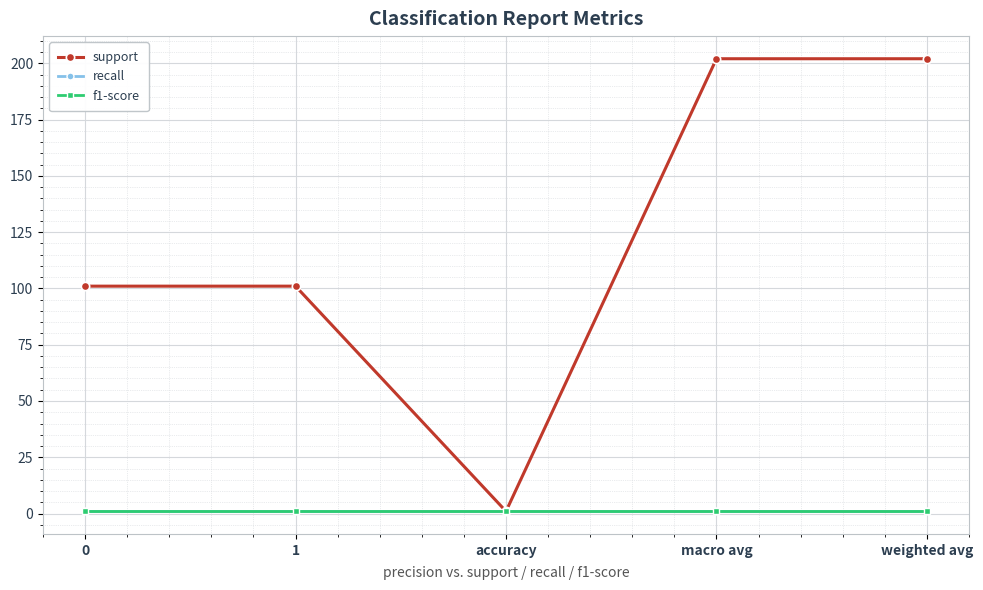

True or false: recall and f1-score cross at least once.

False